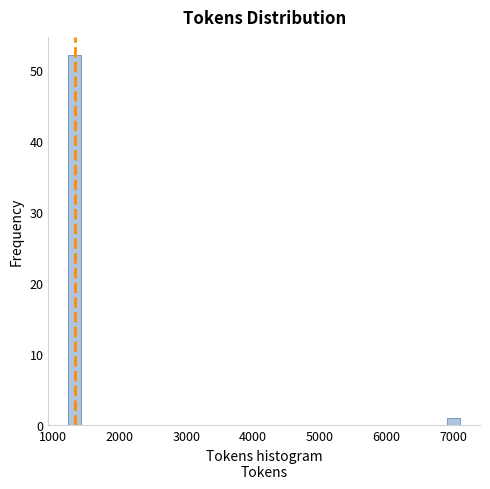

Read against the x-axis, roughly where is the centre of the tallest bar?

1300